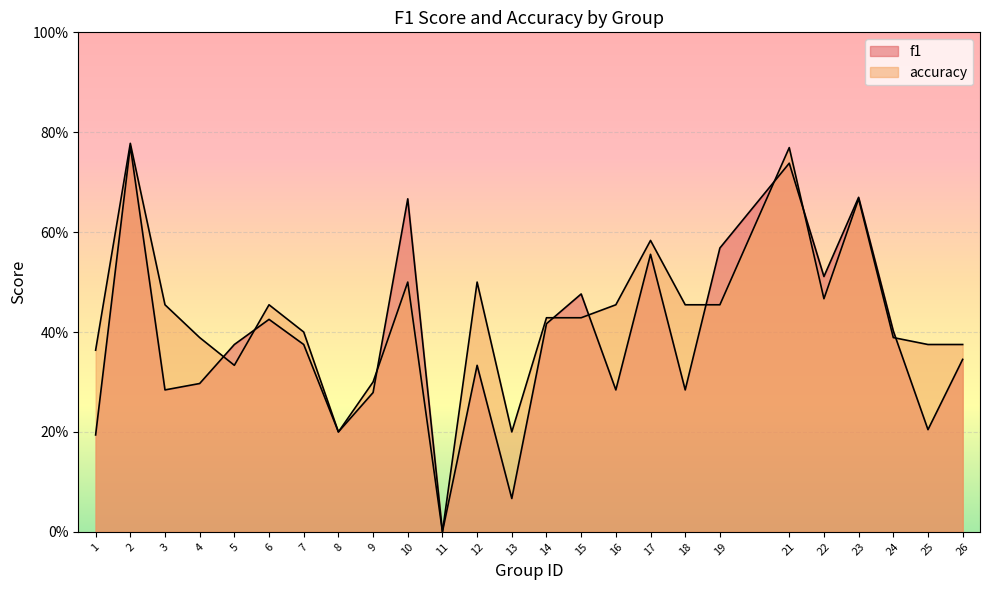

True or false: accuracy and f1 cross at least once.

True